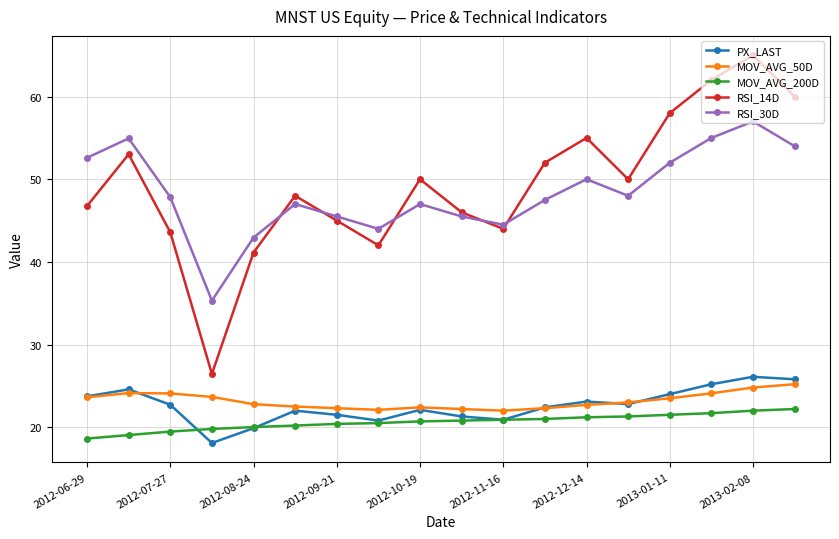

What is the highest value of the RSI_30D series?

57.0